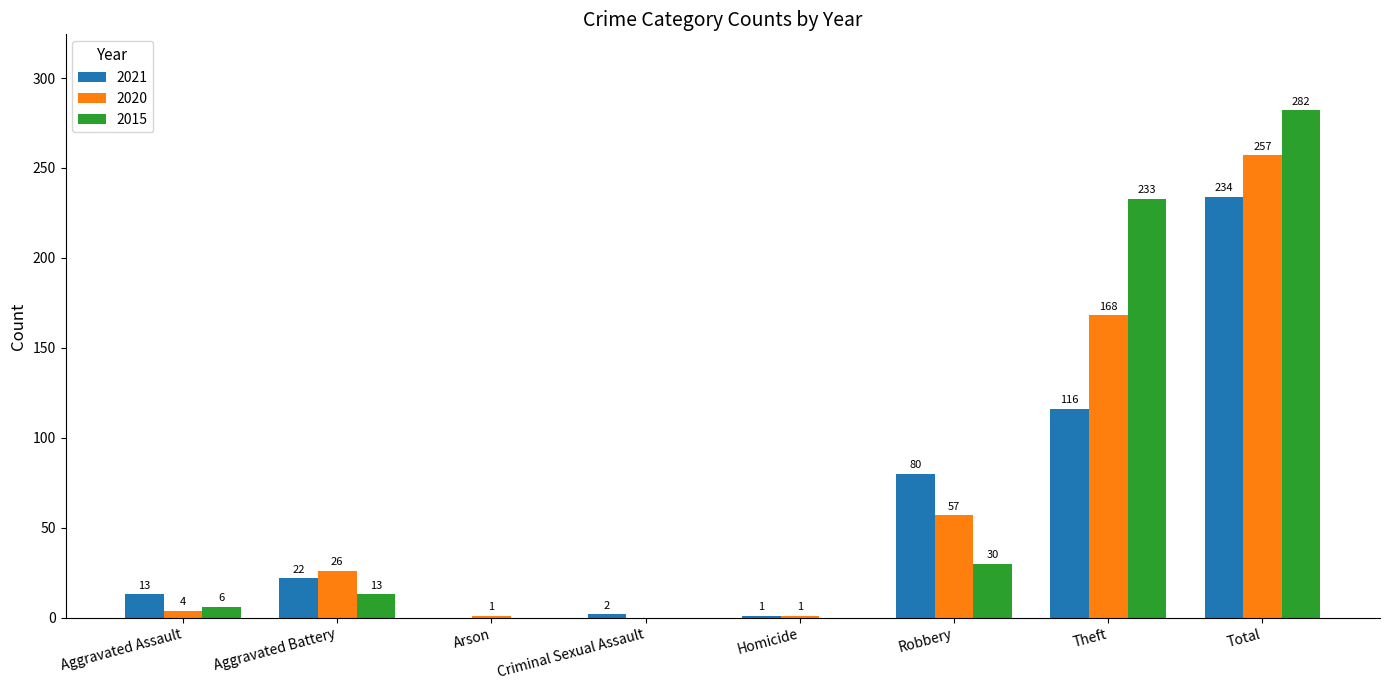

Is the value of 2015 at Aggravated Battery greater than the value of 2020 at Theft?

No